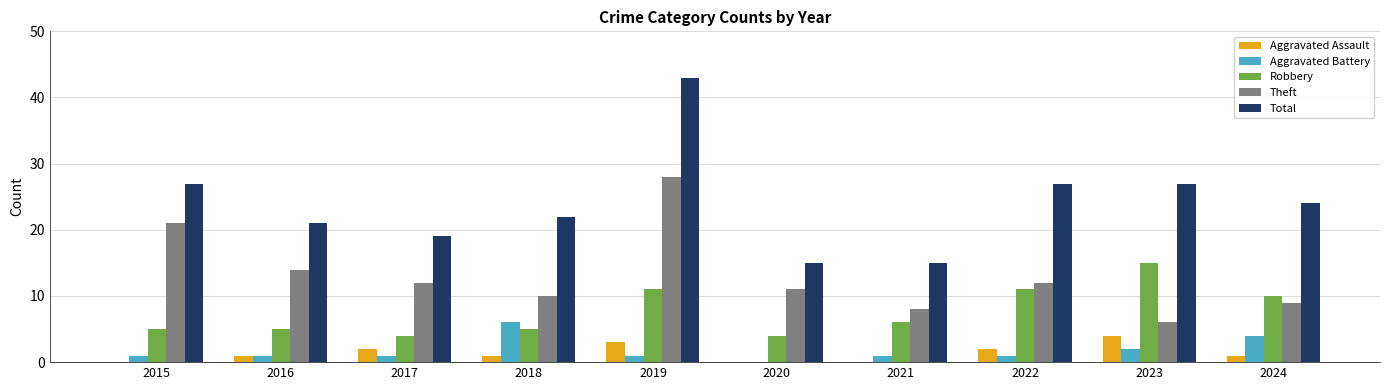

What is the difference between the highest and lowest values at 2017?

18